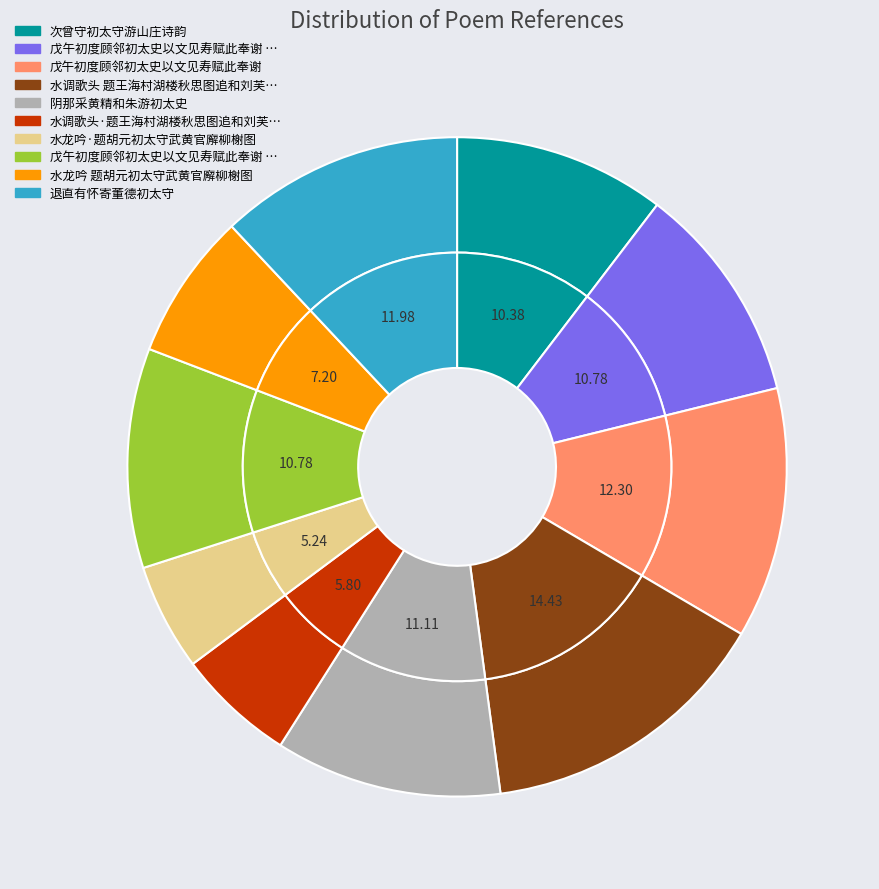

What is the smallest slice in the pie chart?

水龙吟·题胡元初太守武黄官廨柳榭图